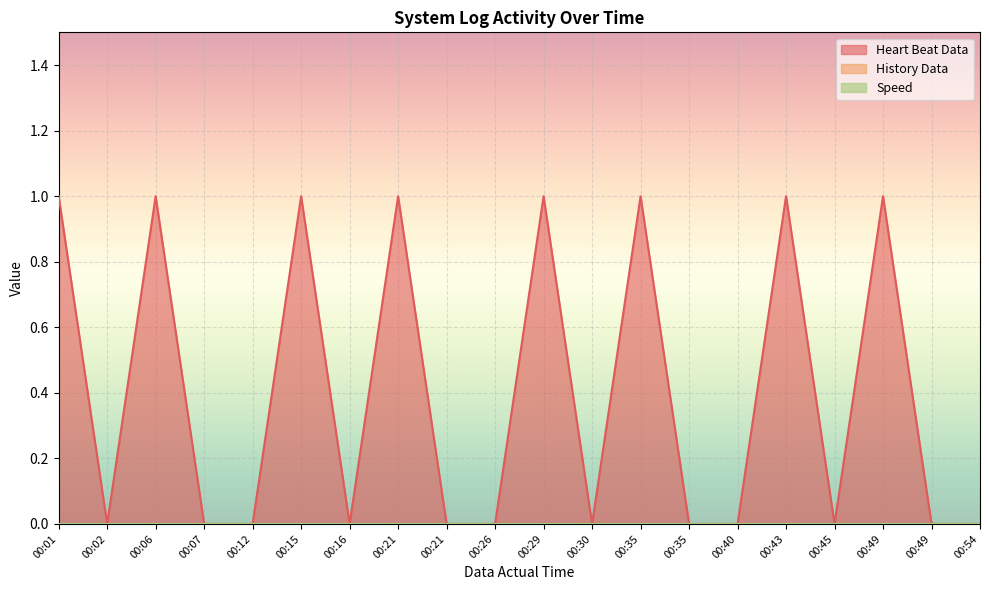

True or false: Heart Beat Data and Speed intersect in this chart.

False